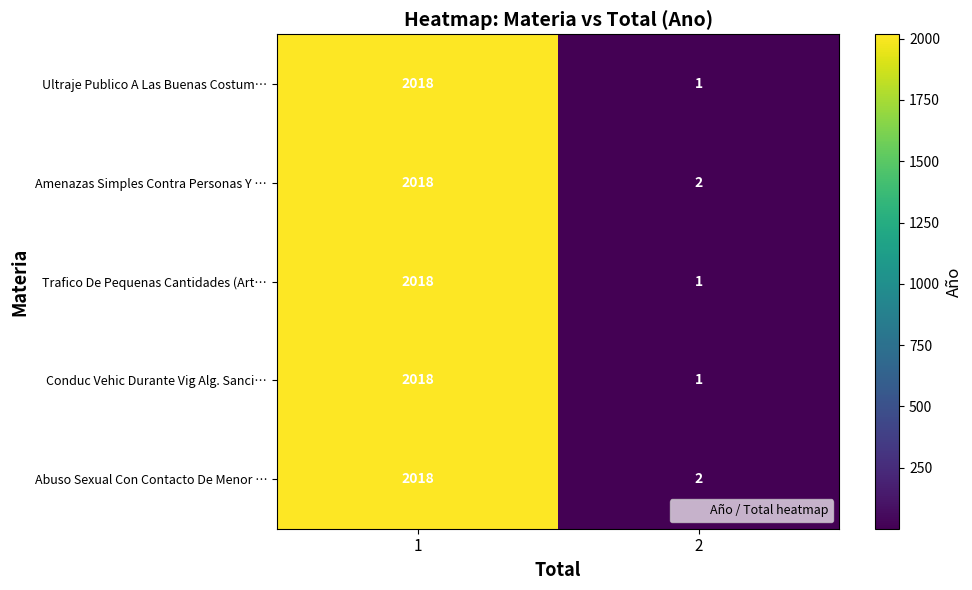

Rank the categories by Conduc Vehic Durante Vig Alg. Sanci… value from highest to lowest.

1, 2